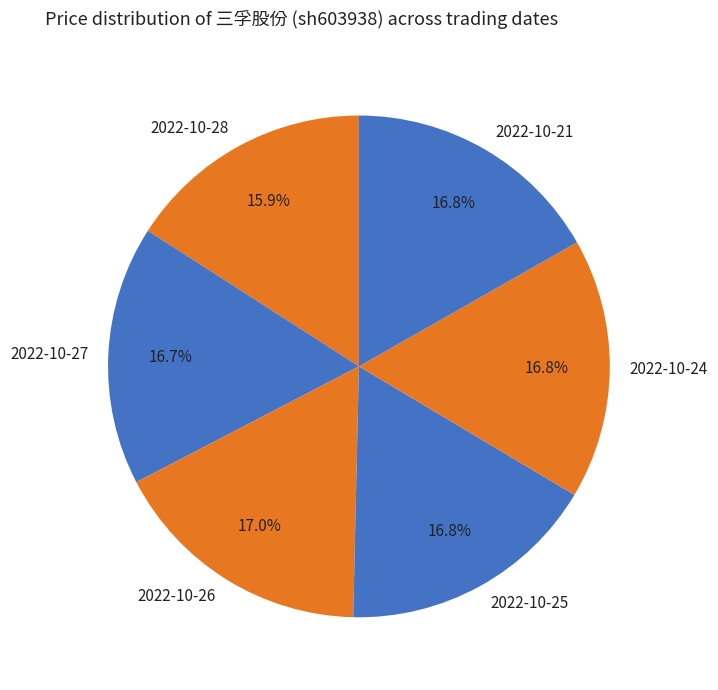

Approximately how many times larger is the value at 2022-10-28 compared to 2022-10-21?

0.9